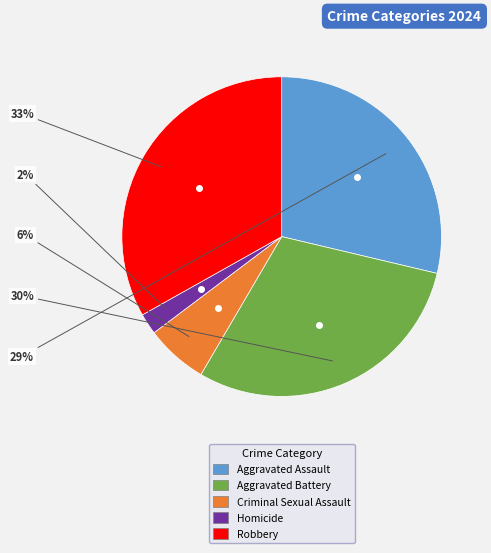

Does any single category account for the majority?

No